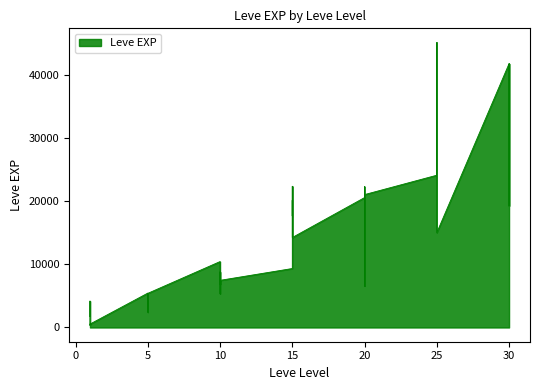

Between 5 and 15, which is larger?

15